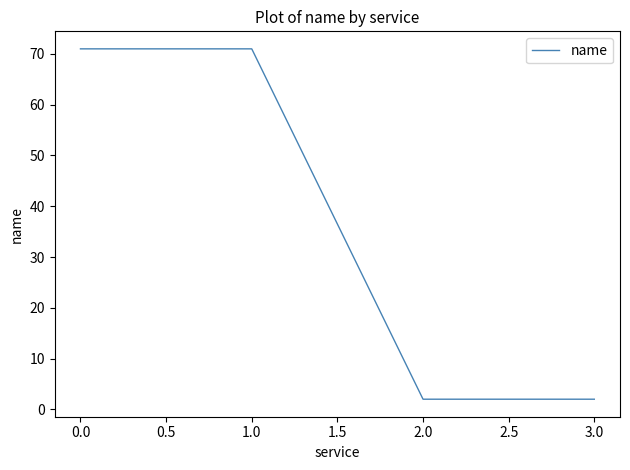

What position from the right is 0.0?

4